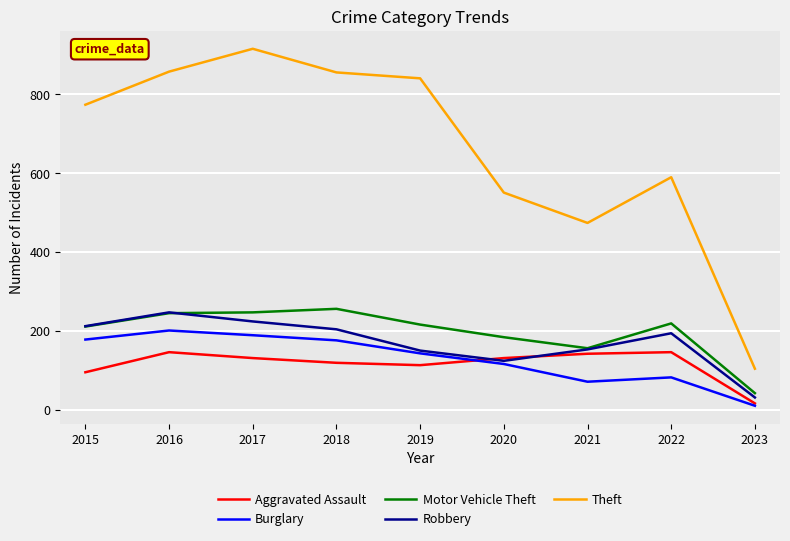

Which series has the largest range (max minus min)?

Theft